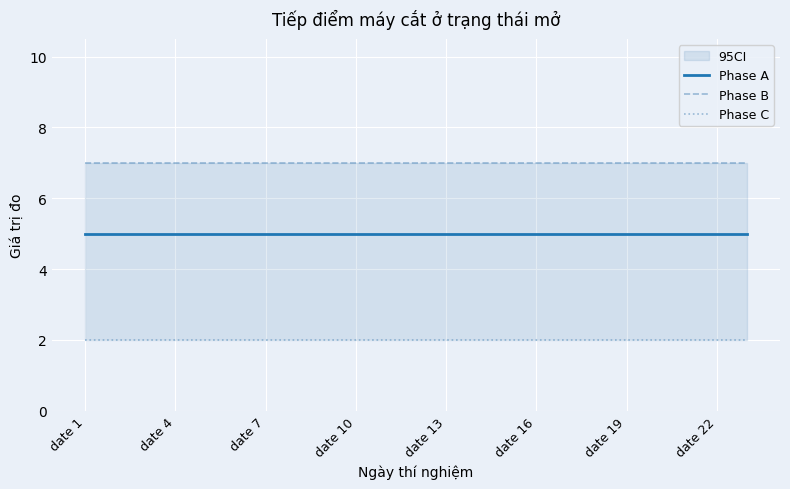

What is the sum of all Phase C values?

46